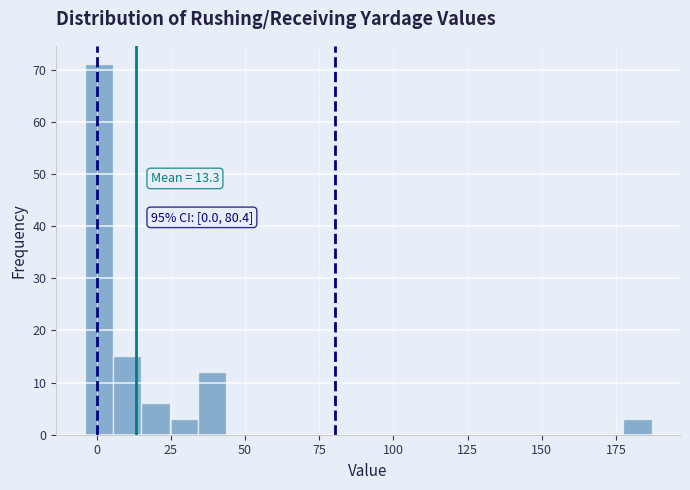

Read against the x-axis, roughly where is the centre of the tallest bar?

0